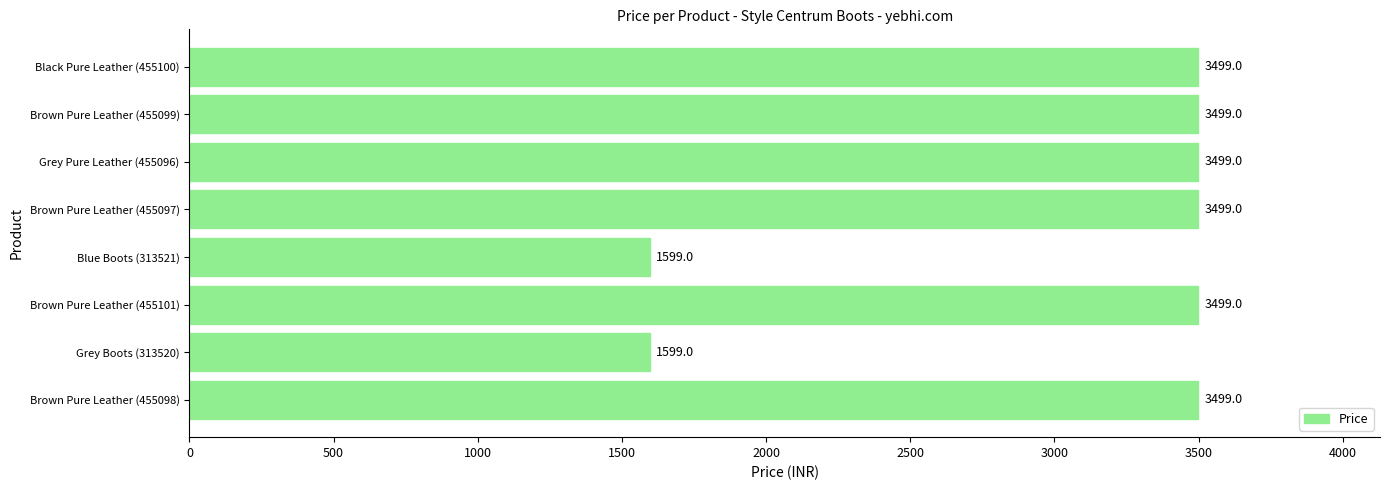

Reading bottom to top, list all the values displayed in this chart.

Brown Pure Leather (455098)=3499	Grey Boots (313520)=1599	Brown Pure Leather (455101)=3499	Blue Boots (313521)=1599	Brown Pure Leather (455097)=3499	Grey Pure Leather (455096)=3499	Brown Pure Leather (455099)=3499	Black Pure Leather (455100)=3499